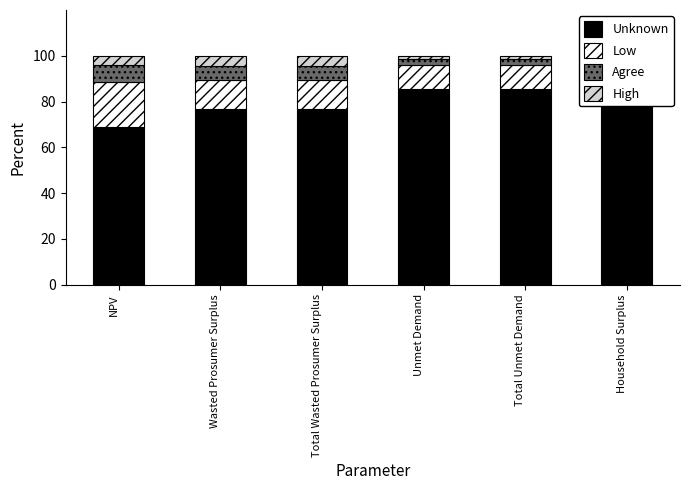

List the labels in order of Unknown value, smallest first.

NPV, Wasted Prosumer Surplus, Total Wasted Prosumer Surplus, Unmet Demand, Total Unmet Demand, Household Surplus